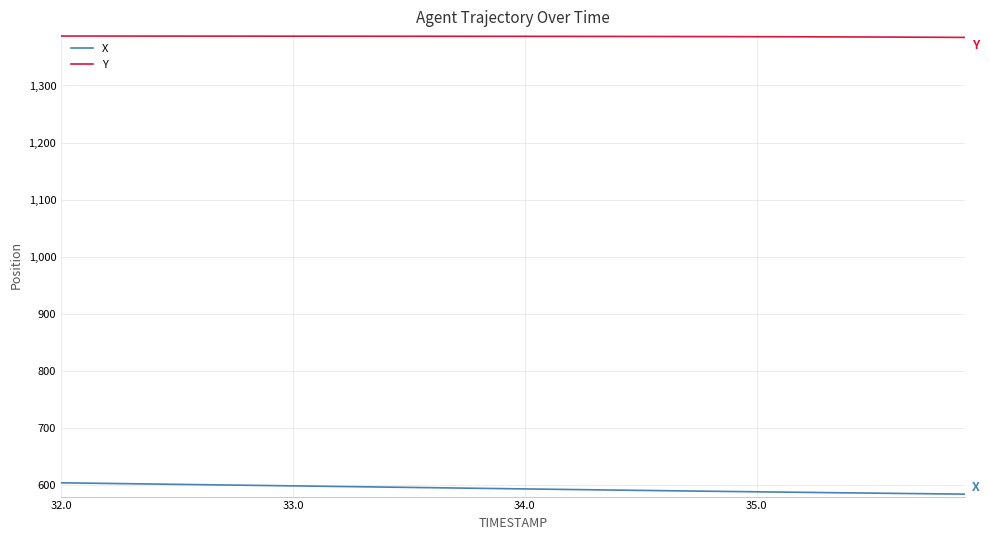

Rank the series by their average value, from lowest to highest.

X, Y